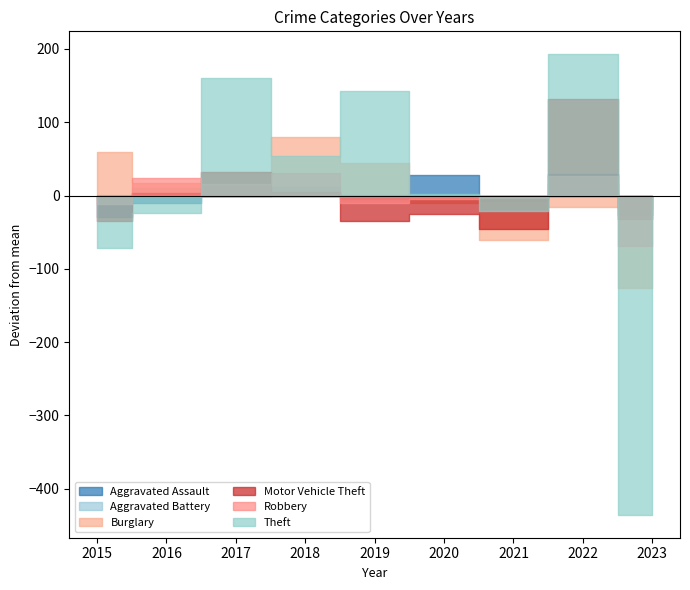

Between 2020 and 2022, which series saw the biggest shift?

Theft